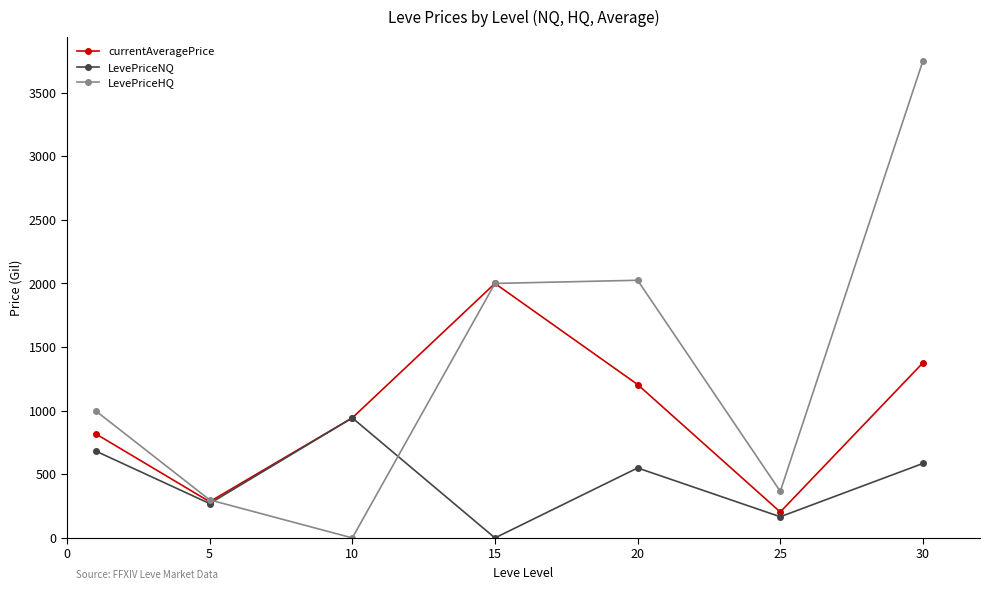

How many intersections are there between LevePriceHQ and LevePriceNQ?

2